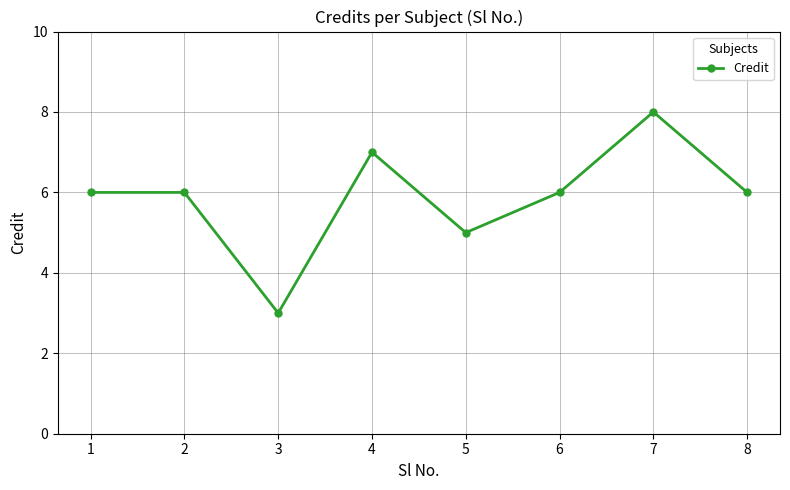

Approximately how many times larger is the value at 2 compared to 8?

1.0